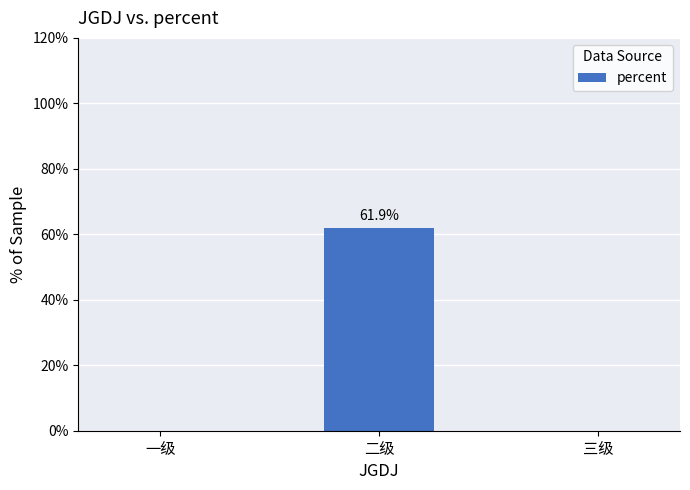

Between 二级 and 三级, which is larger?

二级